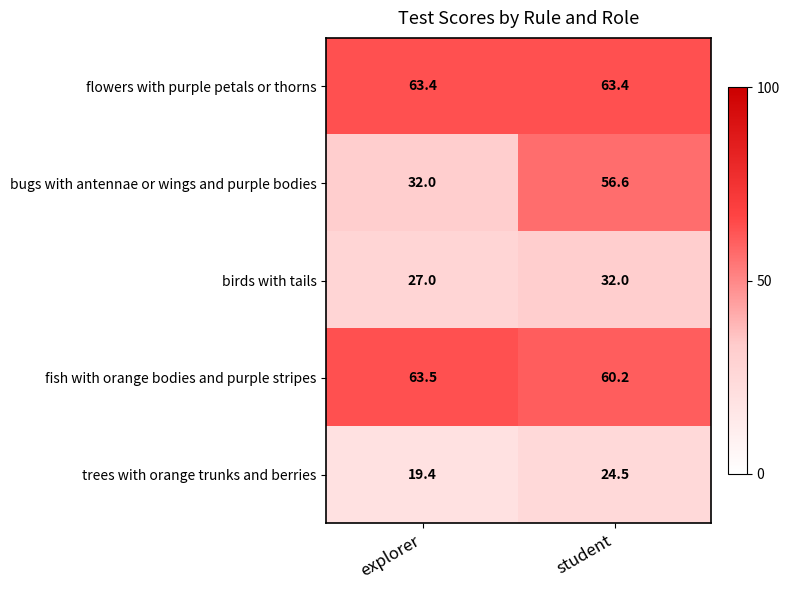

How many data points in bugs with antennae or wings and purple bodies are above 56?

1